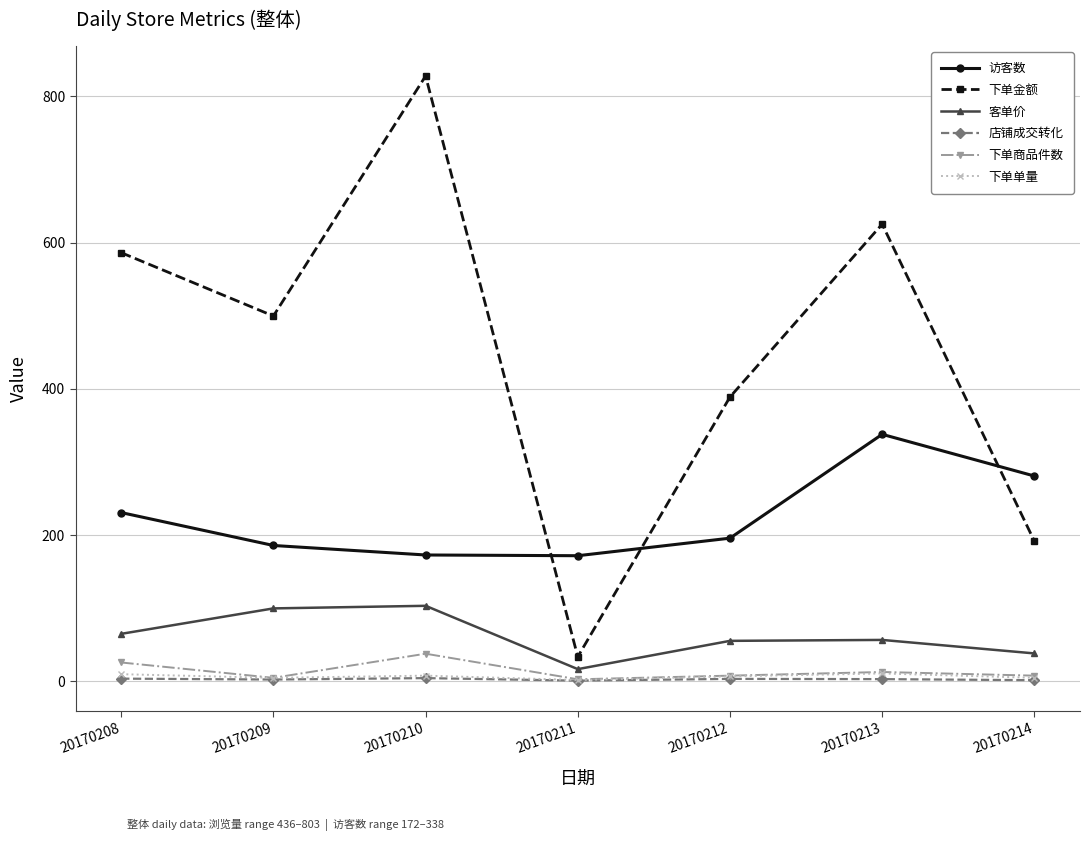

True or false: 下单单量 and 访客数 cross at least once.

False